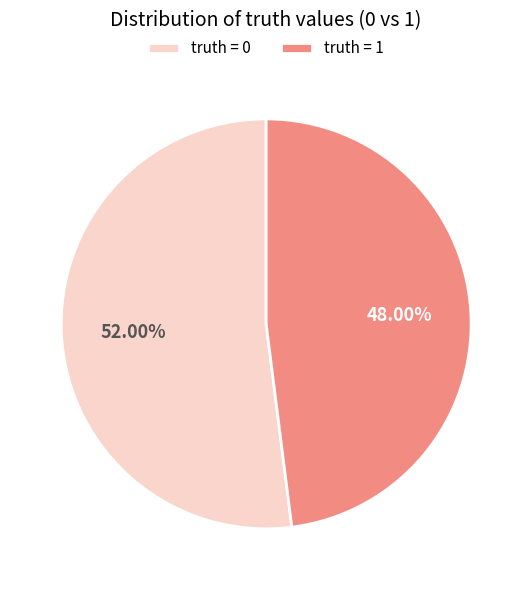

Approximately how many times larger is the value at truth = 1 compared to truth = 0?

0.9